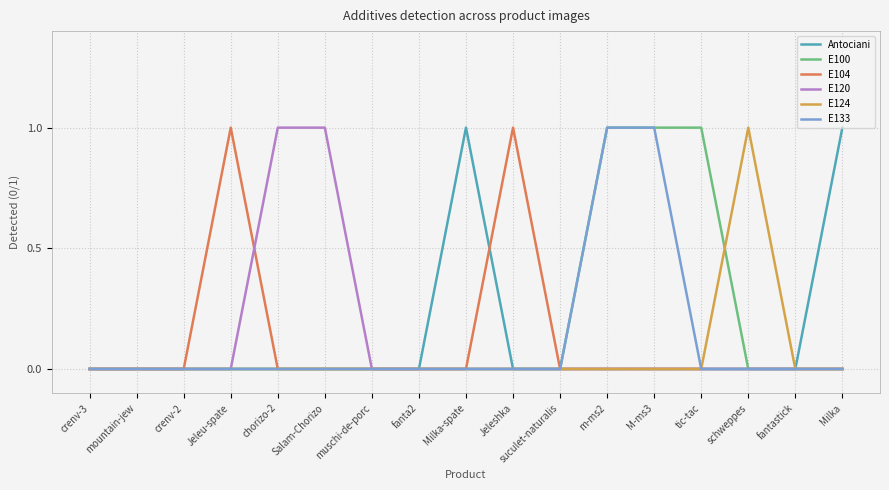

The E133 series shows -1 at crenv-3. True or false?

False